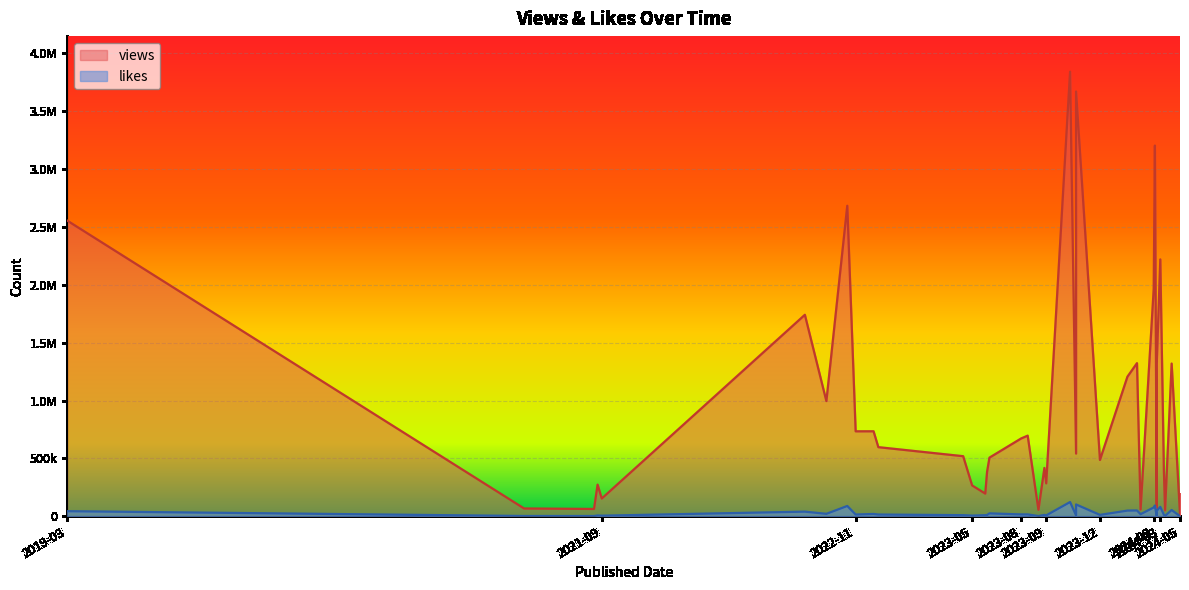

At which category is the sum across all series the highest?

2023-10-31